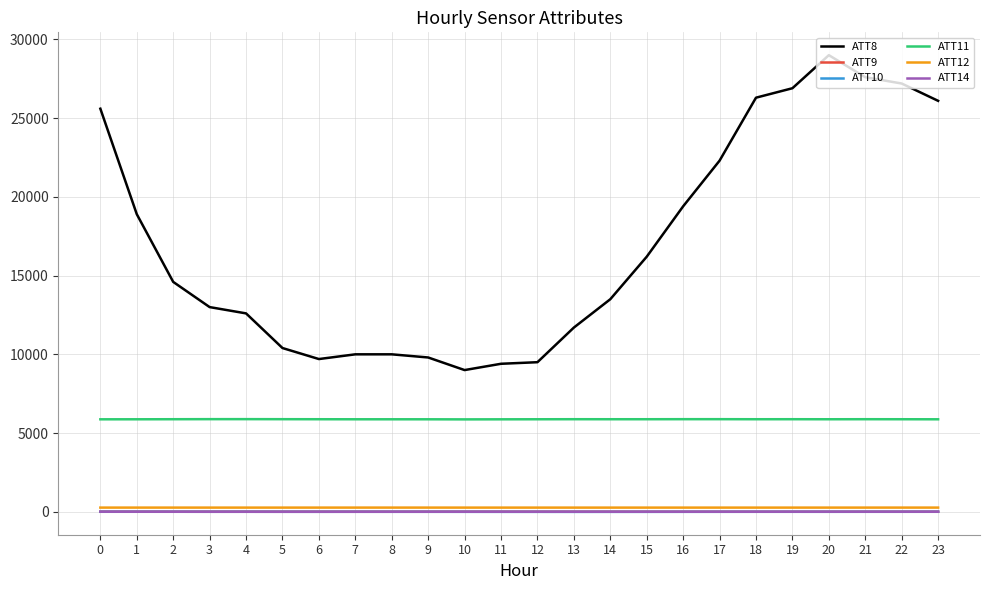

What is the sum of all ATT12 values?

6369.8